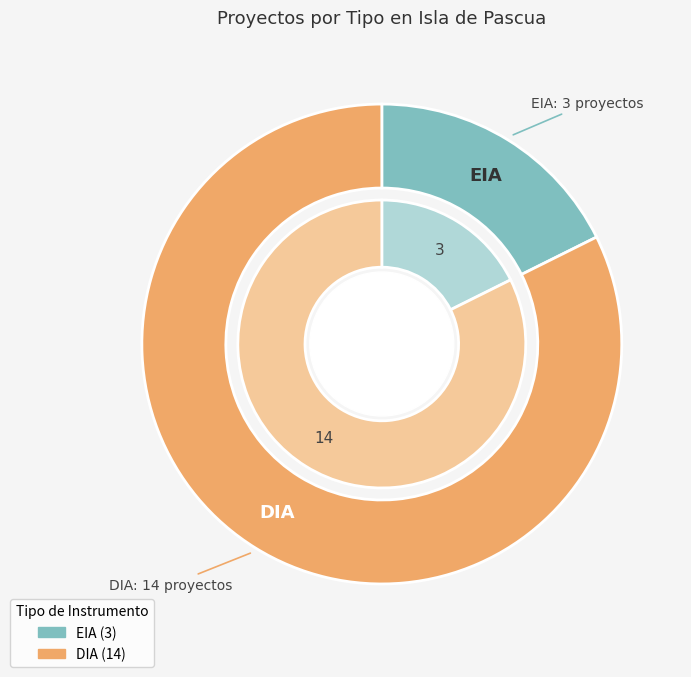

Combined, do DIA and EIA account for over 50%?

Yes